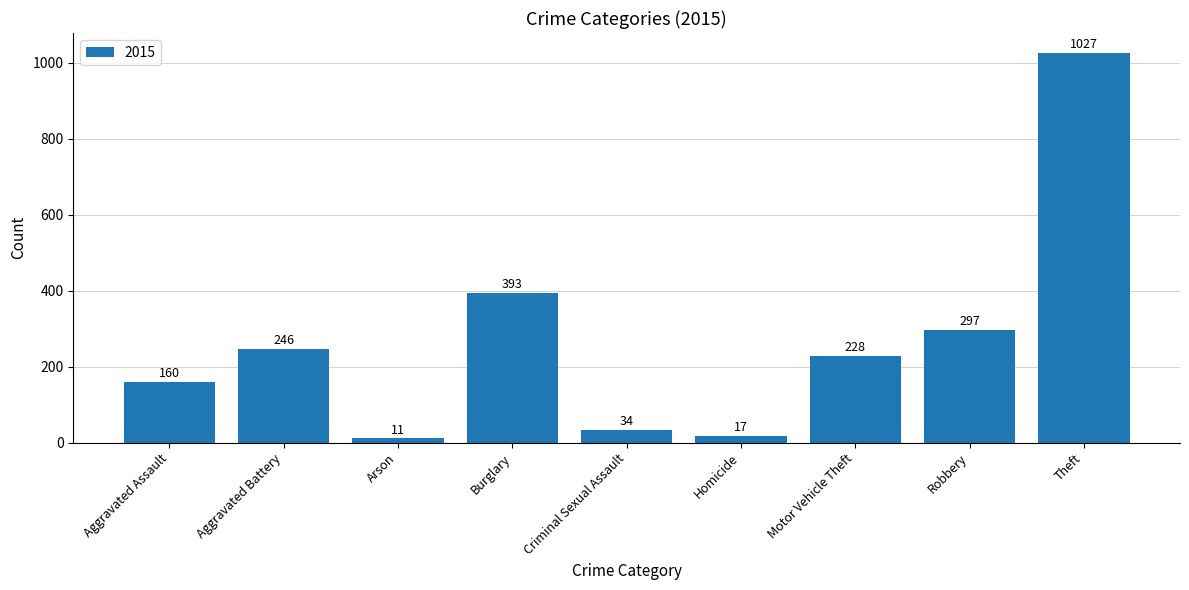

At which category does the chart reach its minimum across all series?

Arson